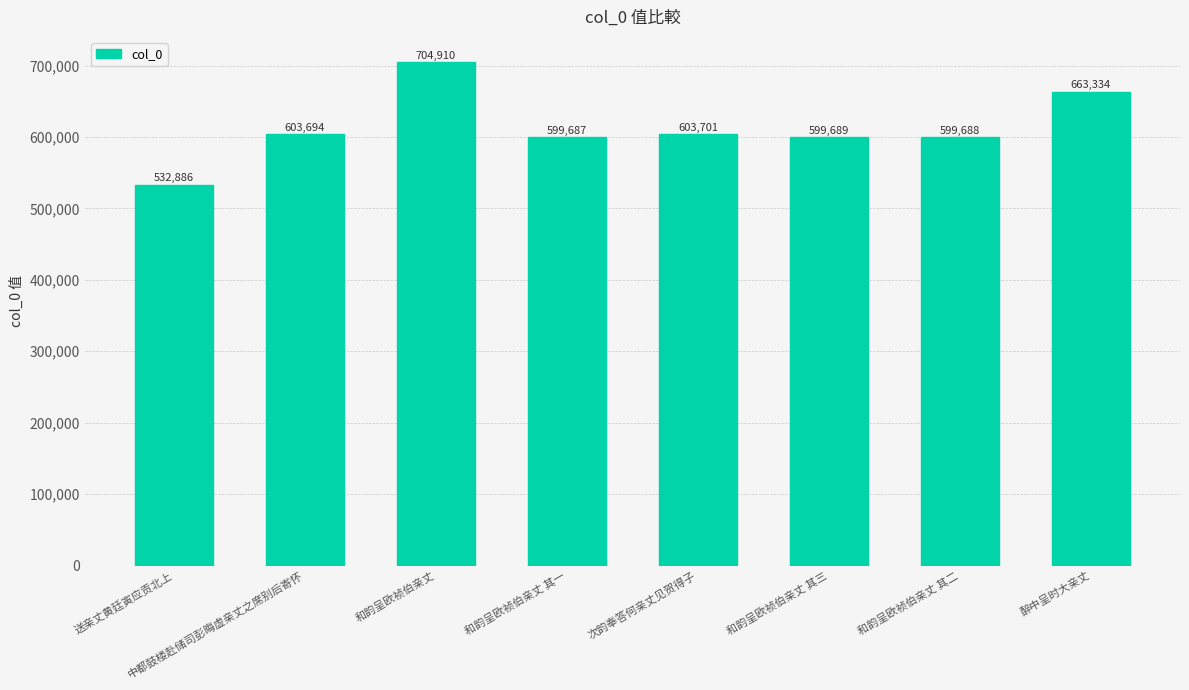

Which label corresponds to the smallest value in the chart?

送亲丈黄廷寅应贡北上